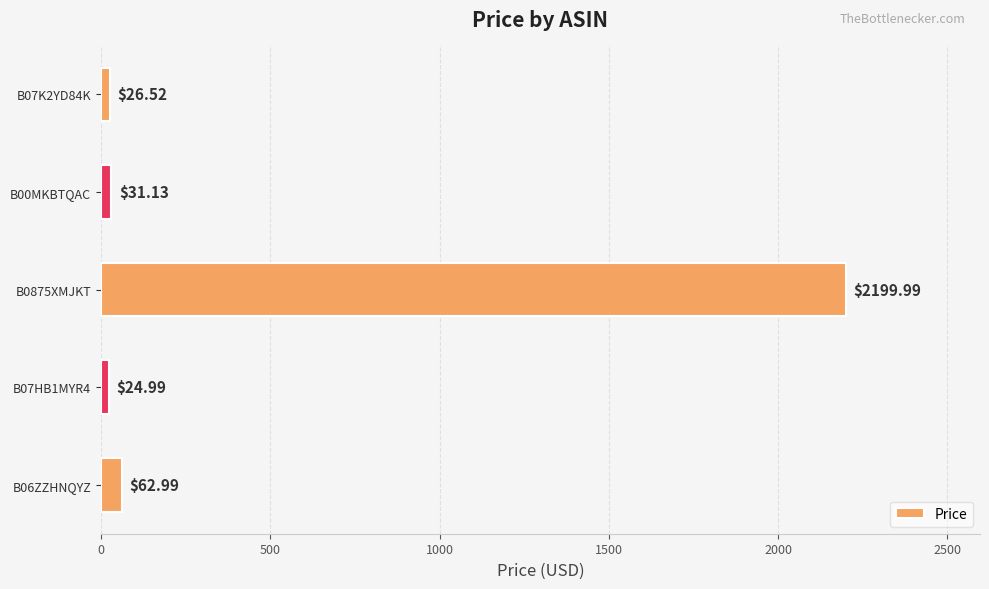

List the labels in order of value, smallest first.

B07HB1MYR4, B07K2YD84K, B00MKBTQAC, B06ZZHNQYZ, B0875XMJKT